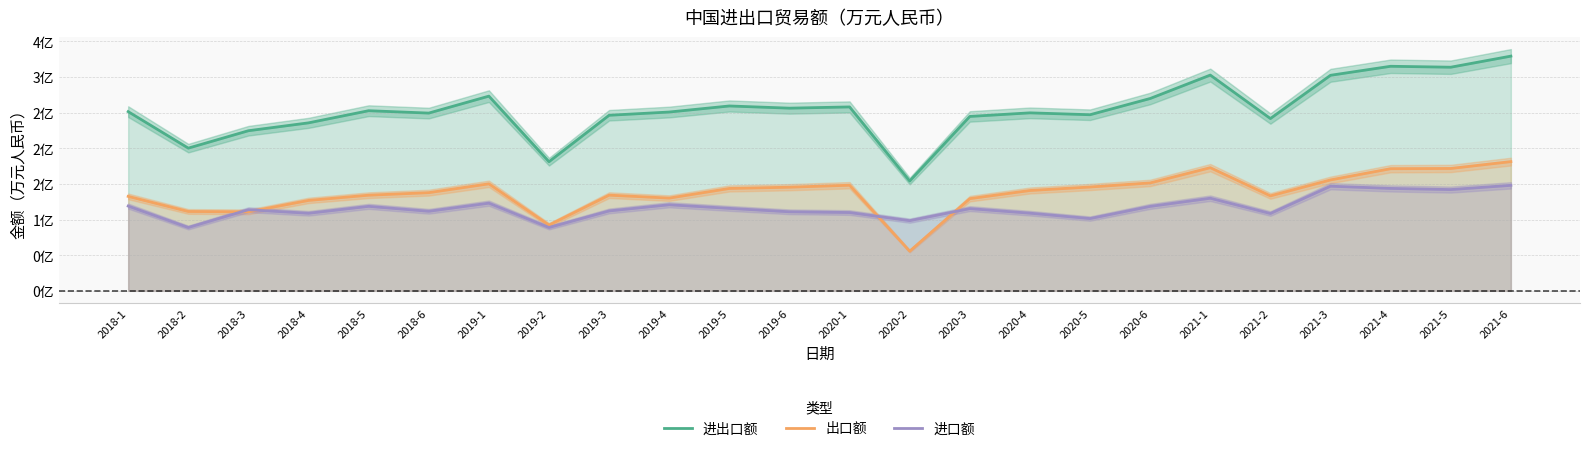

Is it true that 进口额 equals 115666631 at 2019-5?

True